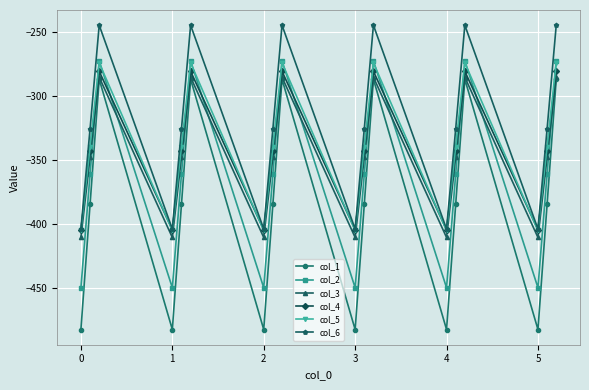

What is the value of the col_6 point at the 5th from the left?

-325.7